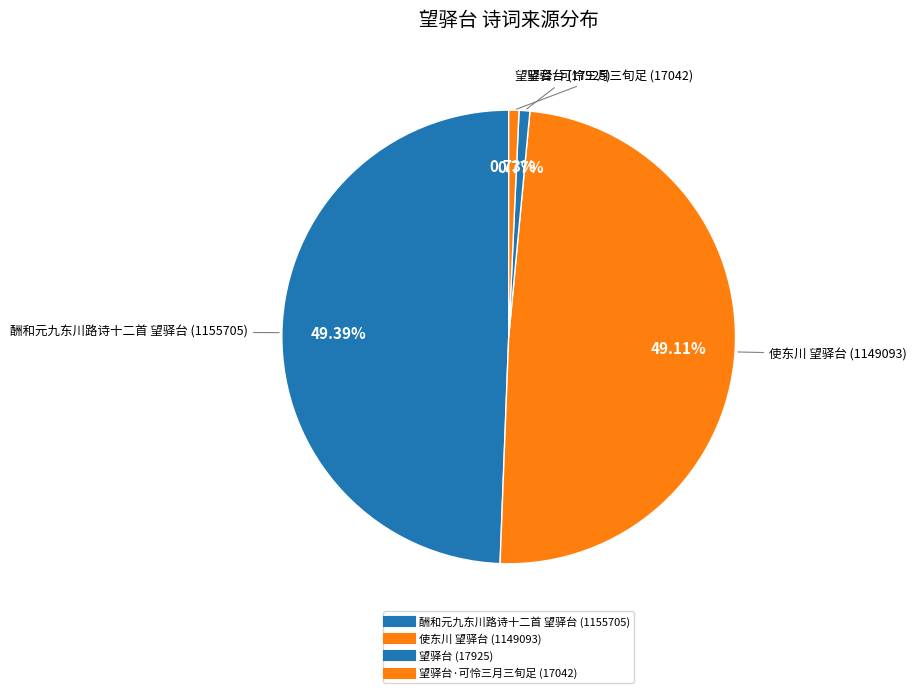

Which slice is the largest?

酬和元九东川路诗十二首 望驿台